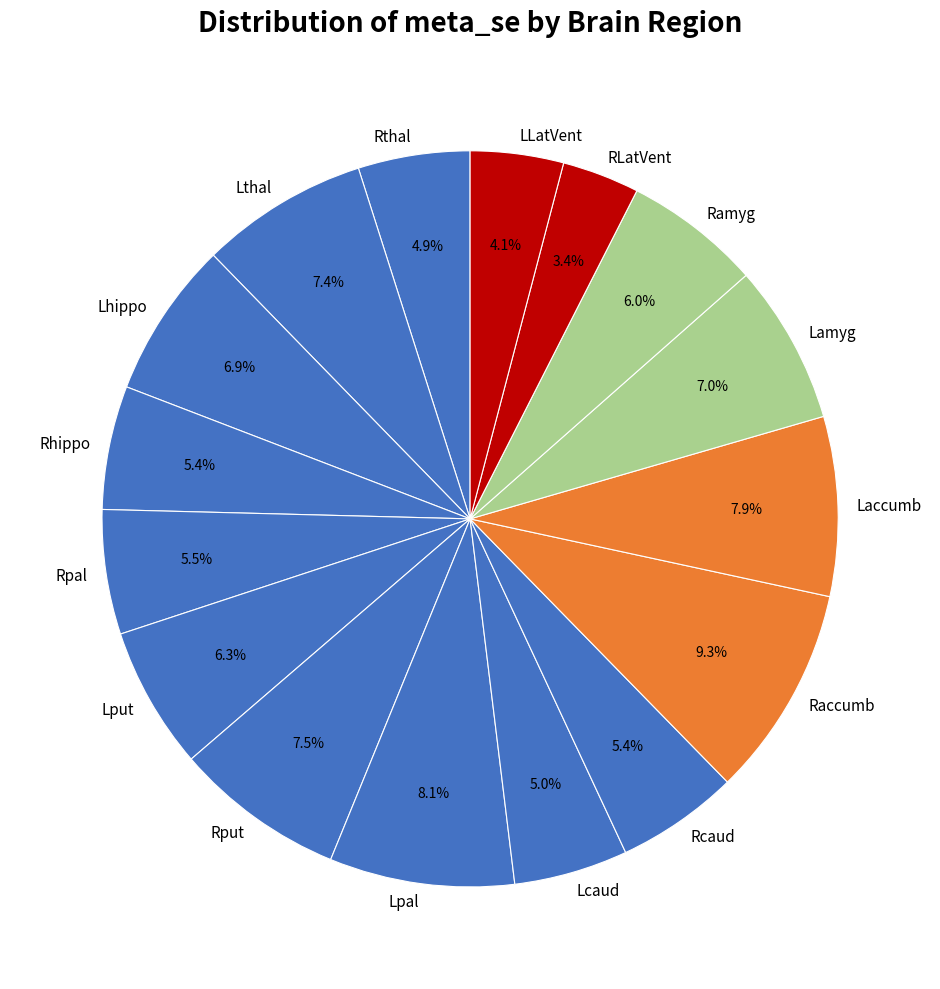

Is Rcaud the majority of the pie?

No